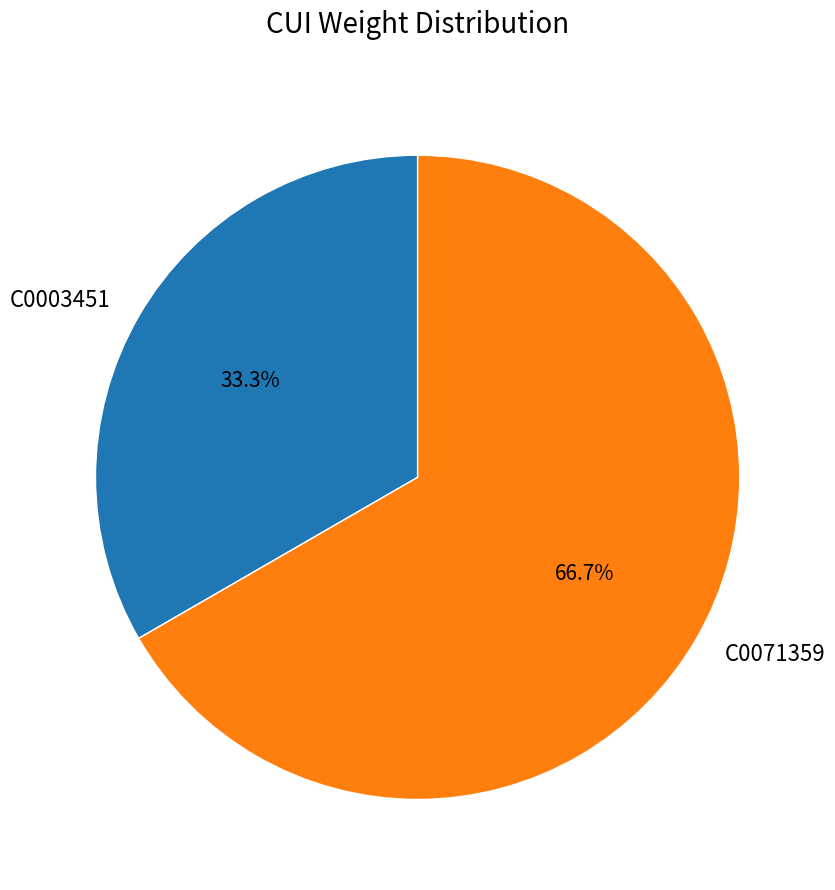

To the nearest percent, what is the combined percentage of C0071359 and C0003451?

100%